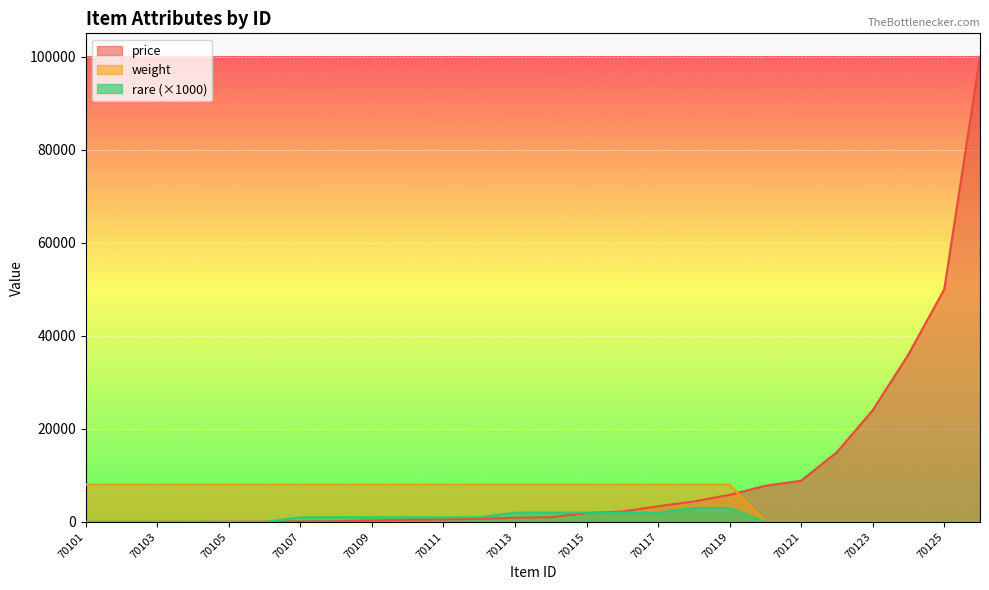

What is the difference between the maximum and minimum values in the rare series?

3000